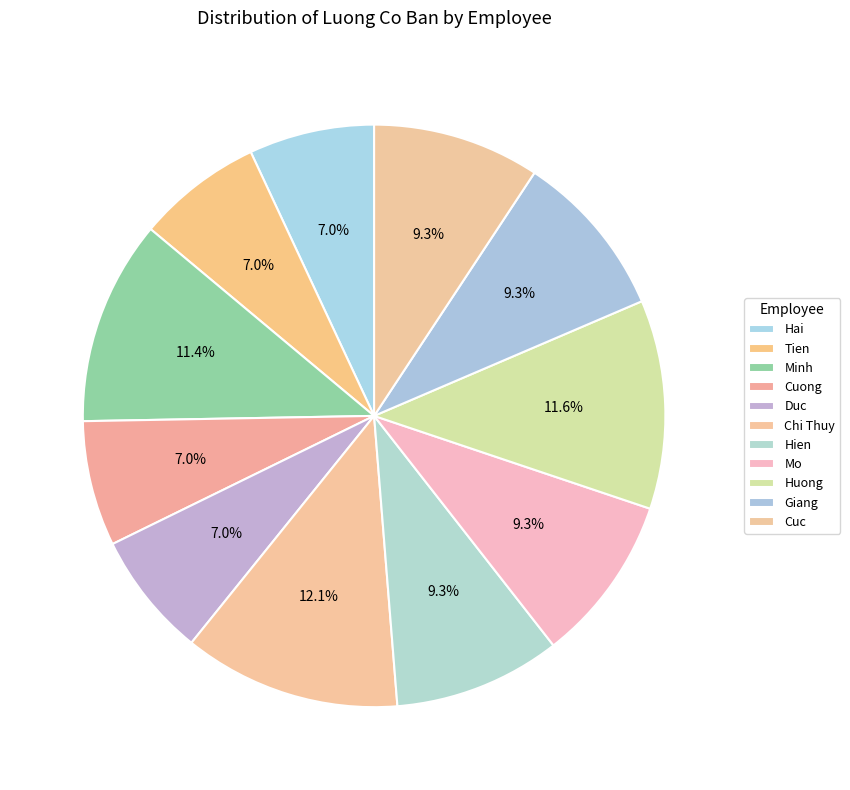

Combined, do Duc and Mo account for over 50%?

No